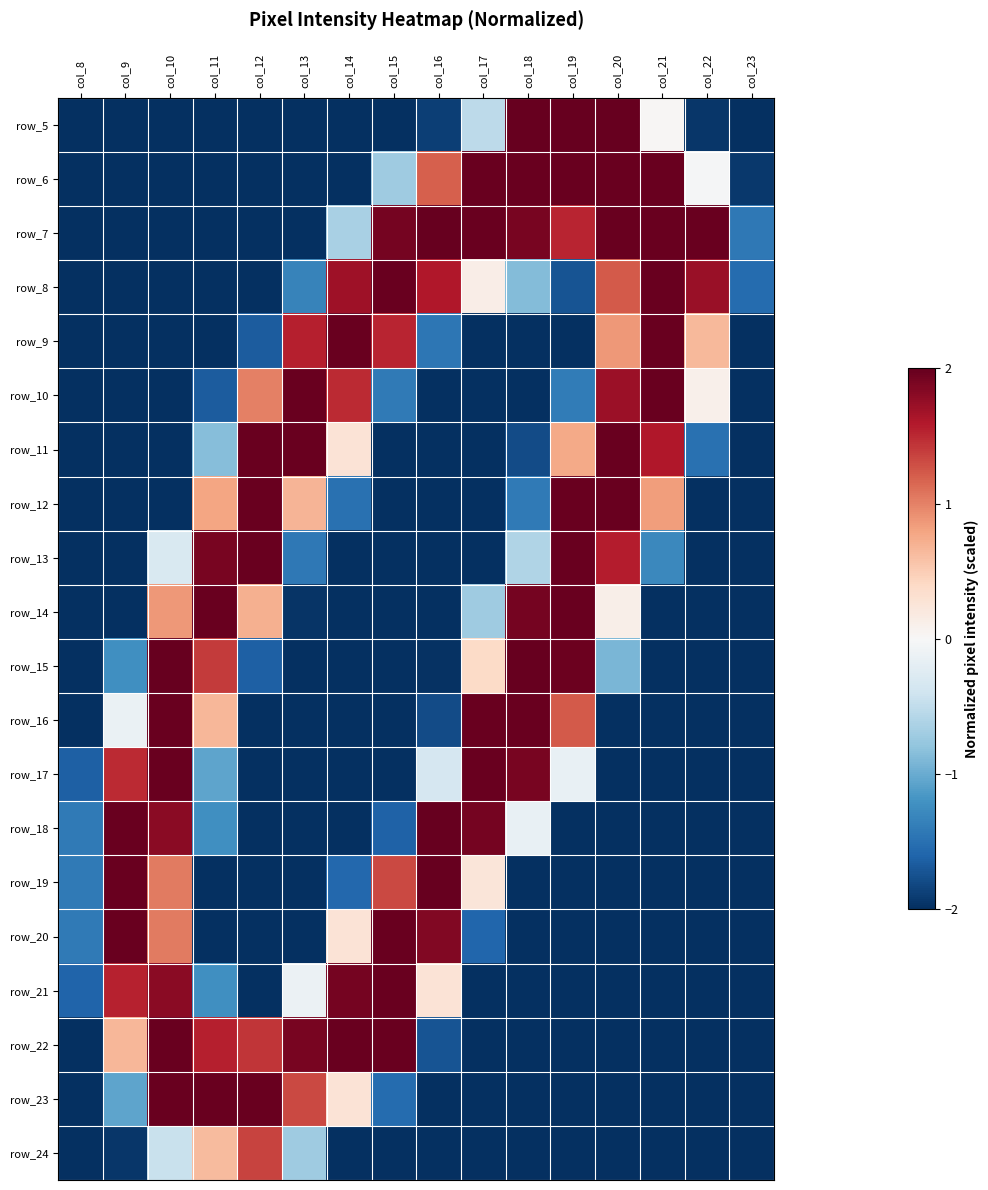

Which category has the lowest value in the row_8 series?

col_8